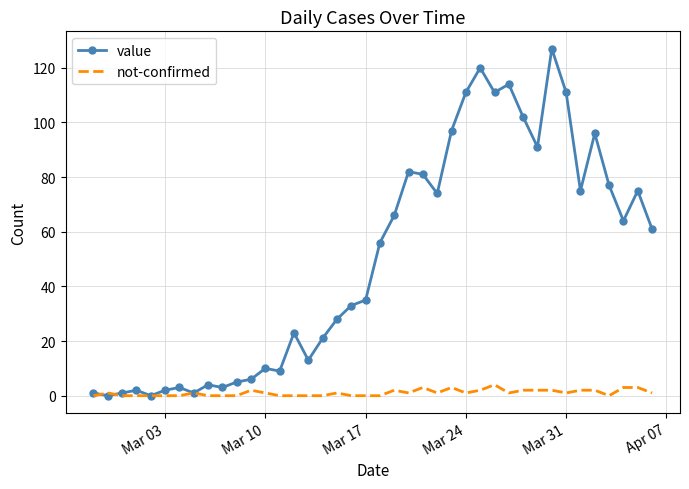

Rank the series by their average value, from lowest to highest.

not-confirmed, value